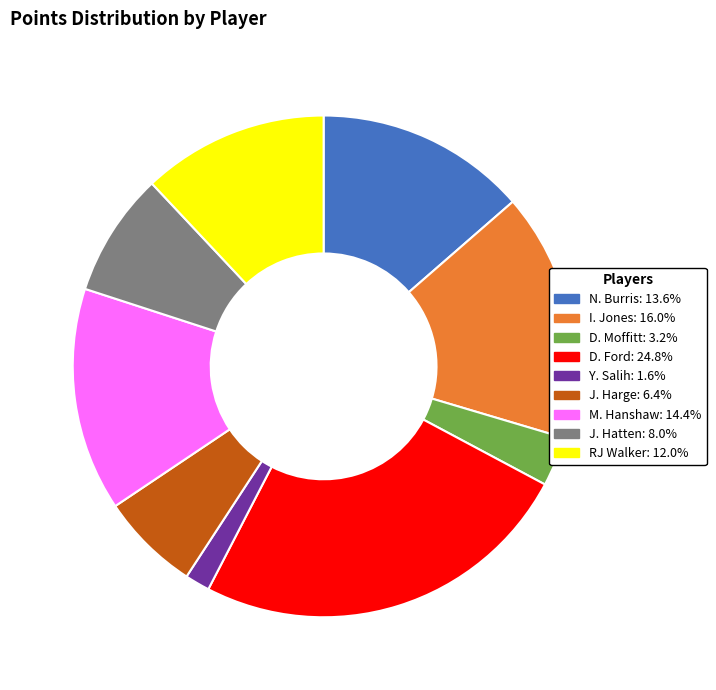

Which category has the smallest portion of the pie?

Y. Salih